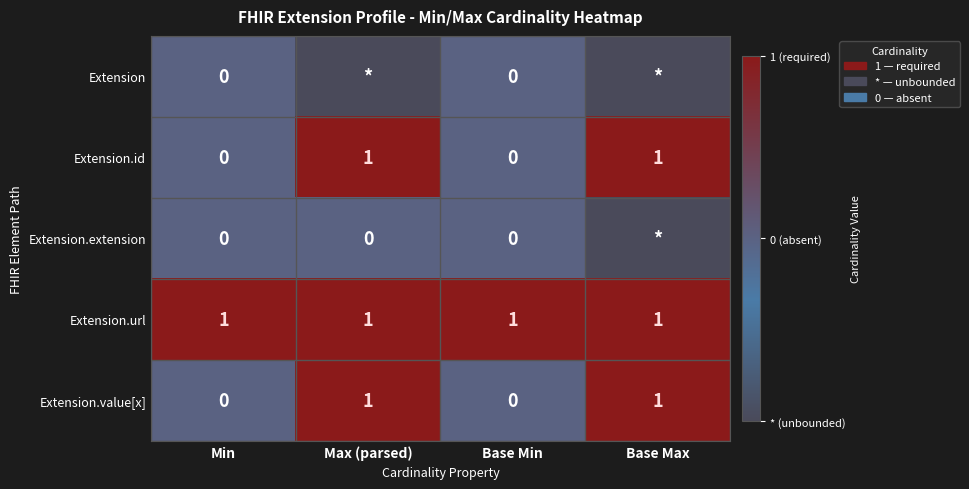

Count the Extension.id values in the range 0 to 1.

4